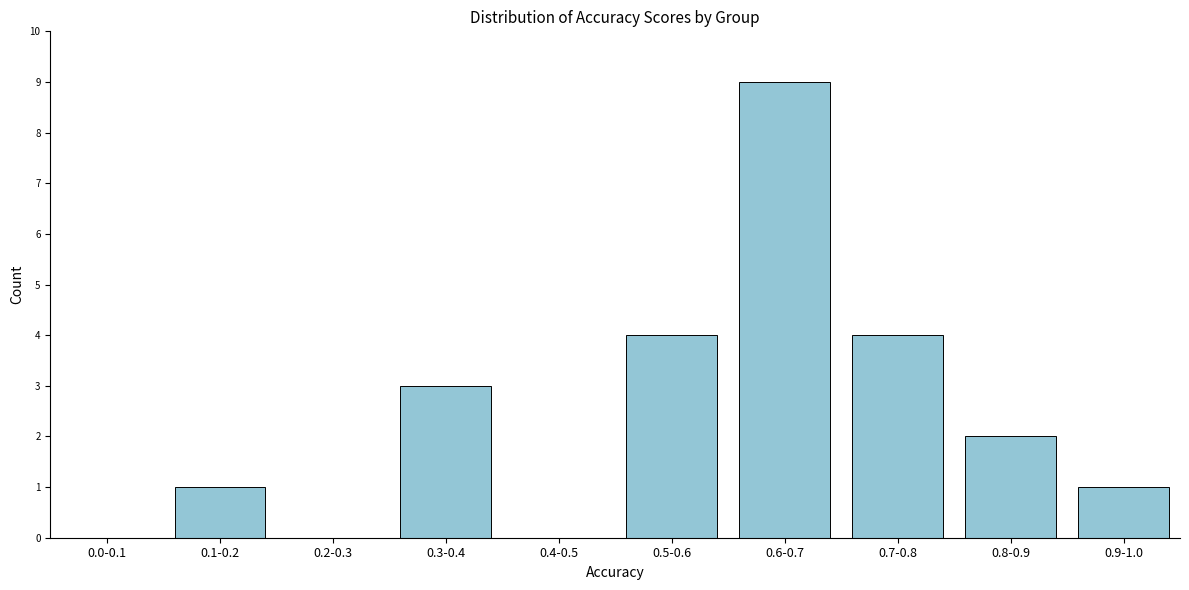

Reading left to right, what are all the values shown in this chart?

0.0-0.1=0	0.1-0.2=1	0.2-0.3=0	0.3-0.4=3	0.4-0.5=0	0.5-0.6=4	0.6-0.7=9	0.7-0.8=4	0.8-0.9=2	0.9-1.0=1